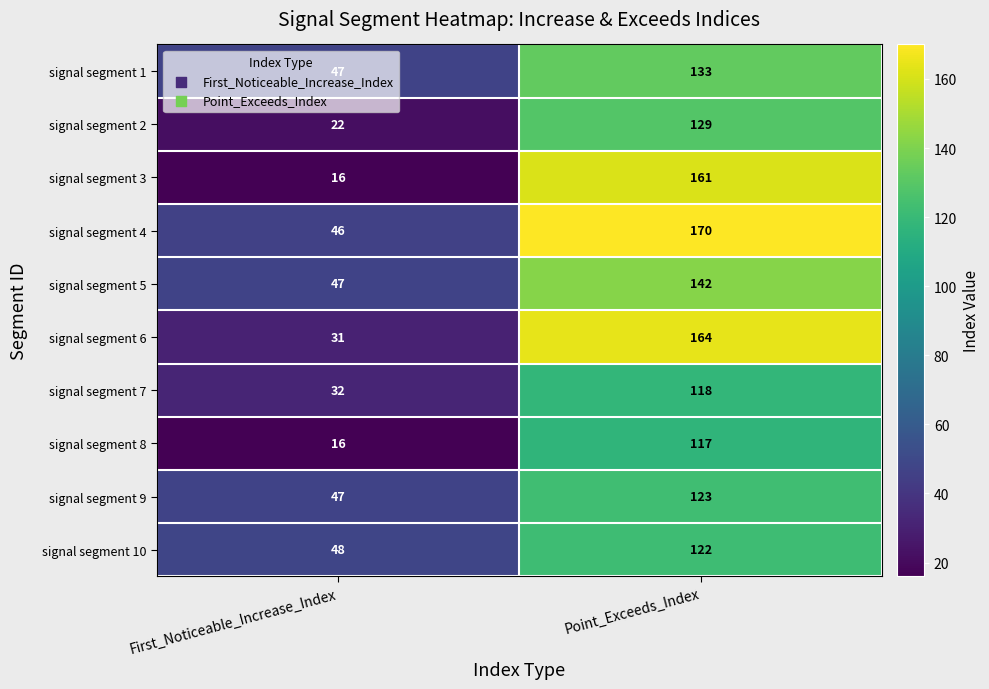

What is the difference between the highest and lowest values at First_Noticeable_Increase_Index?

32